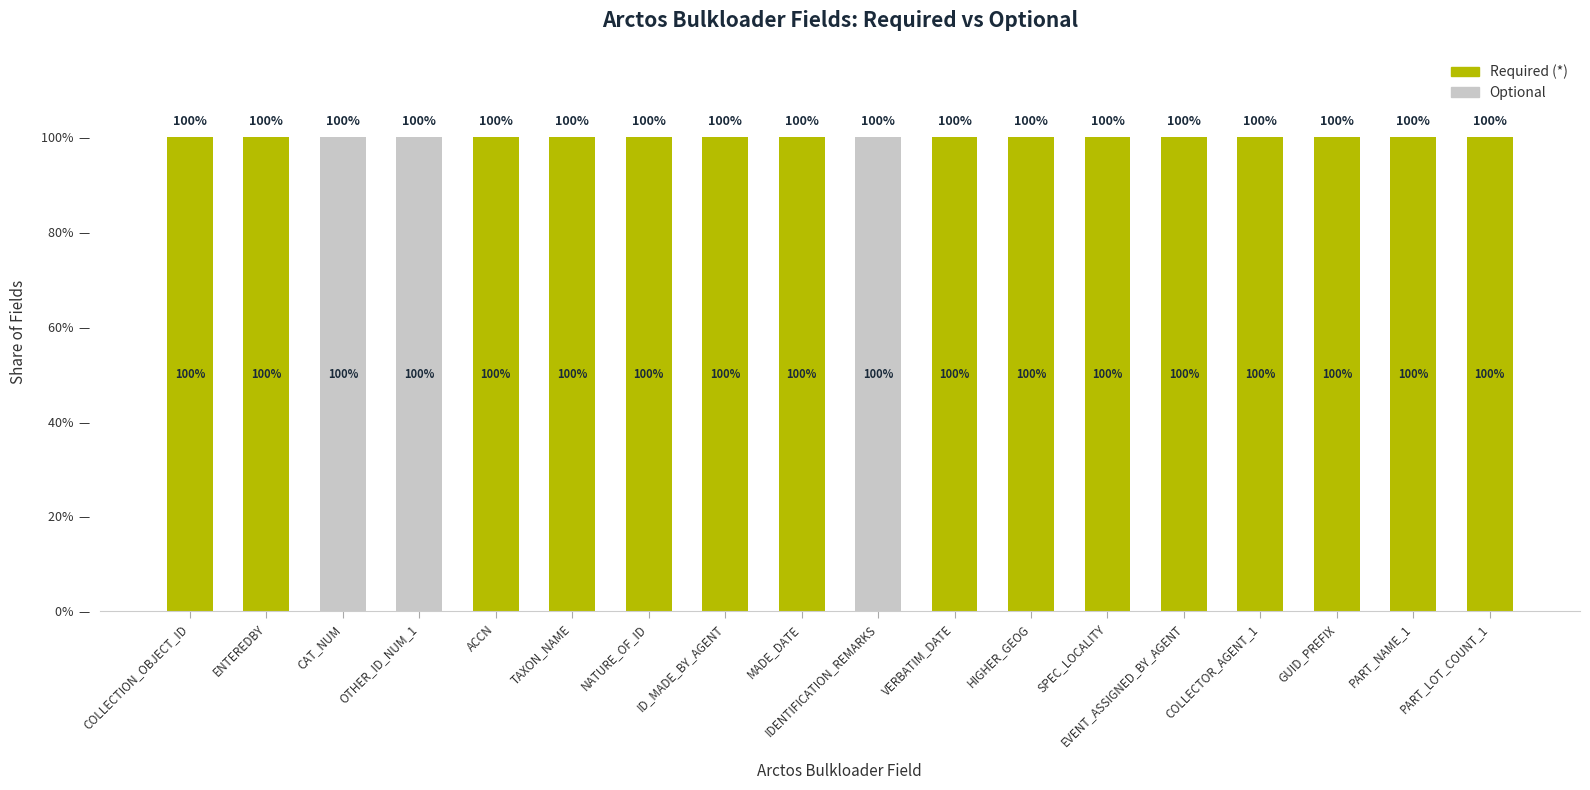

Are the bars grouped side by side (vs. stacked)?

No